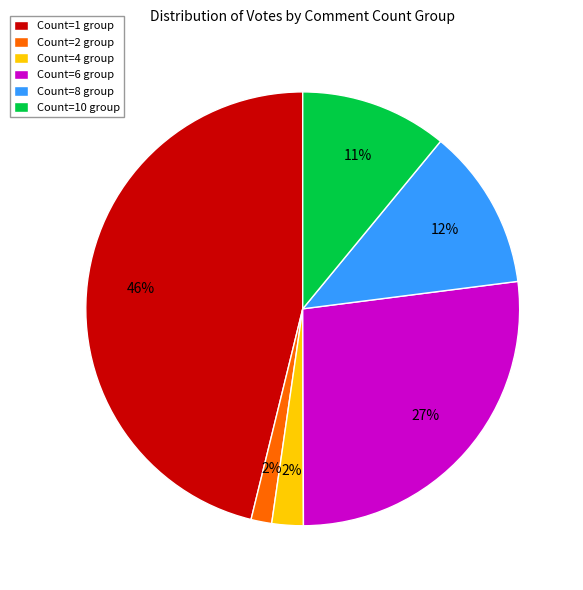

To the nearest percent, what is the combined percentage of Count=10 group and Count=8 group?

23%